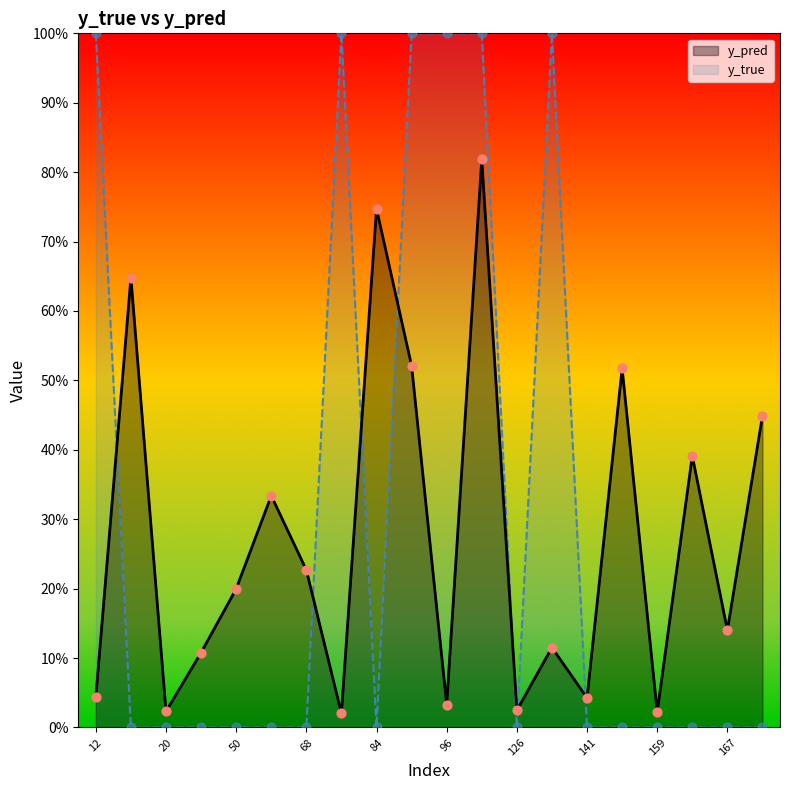

What are all the series names shown in the legend?

y_pred, y_true